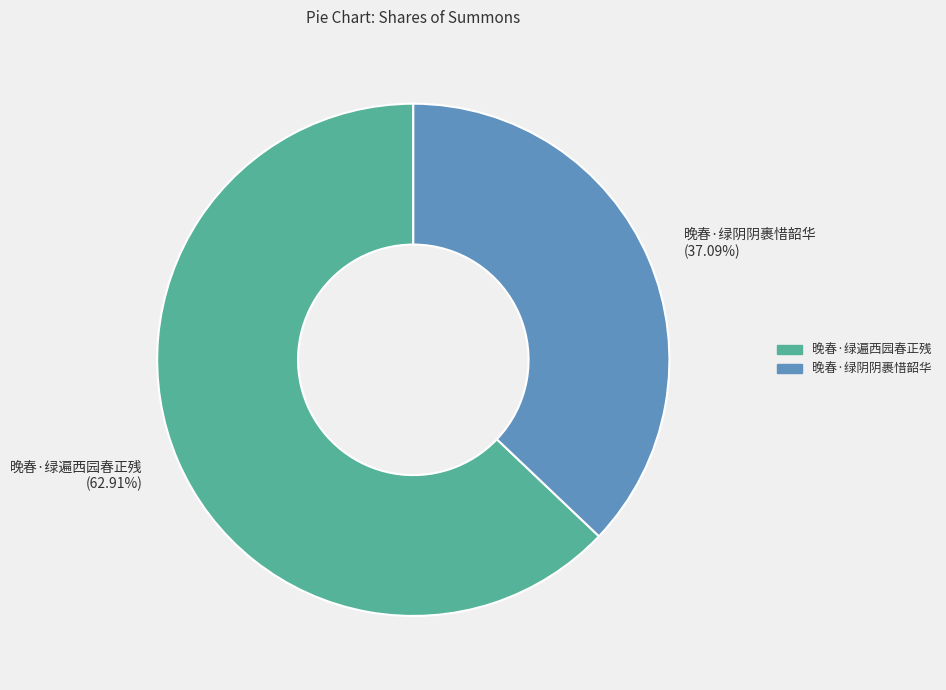

What is the ratio of the value at 晚春·绿阴阴裹惜韶华 to the value at 晚春·绿遍西园春正残?

0.6